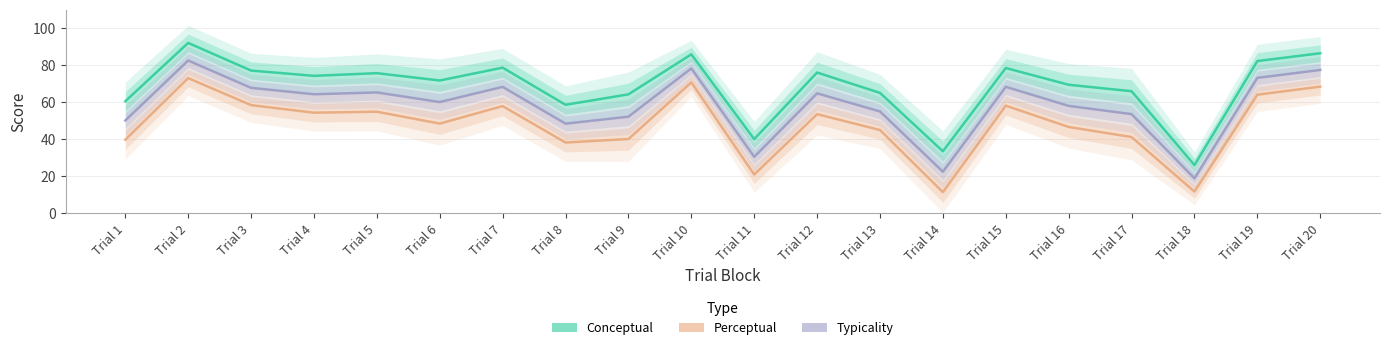

What is the sum of all Typicality values?

1159.2